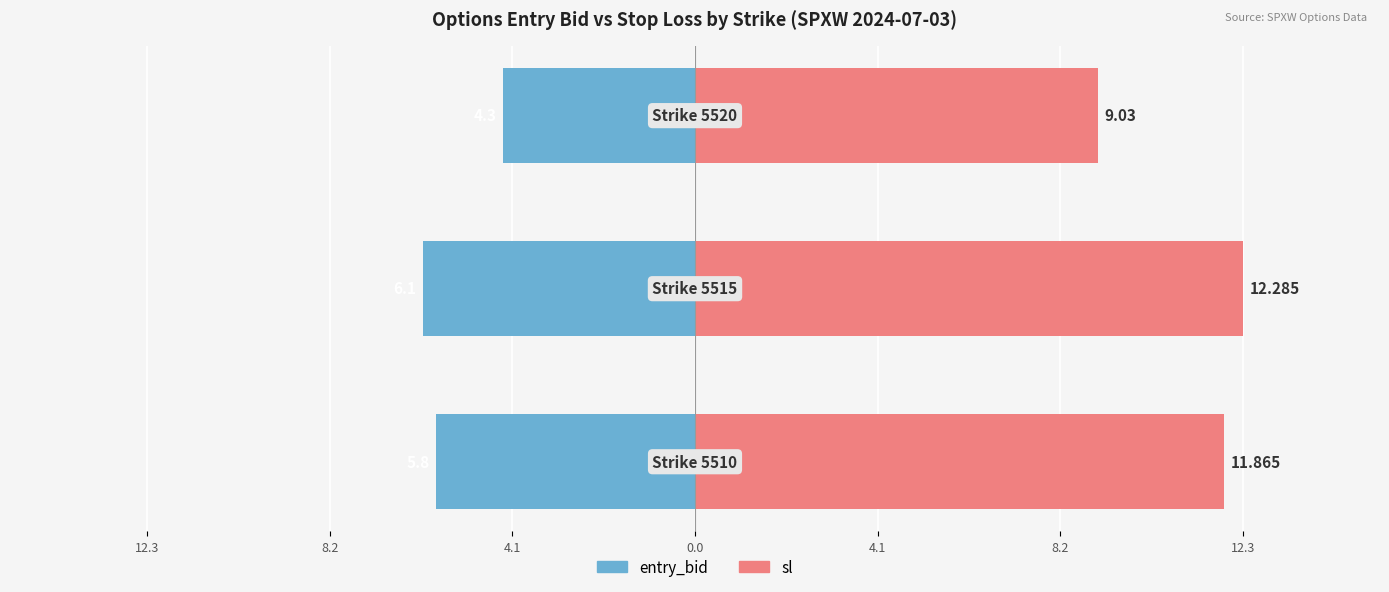

What is the value of the entry_bid bar at the 3rd from the left?

-4.3